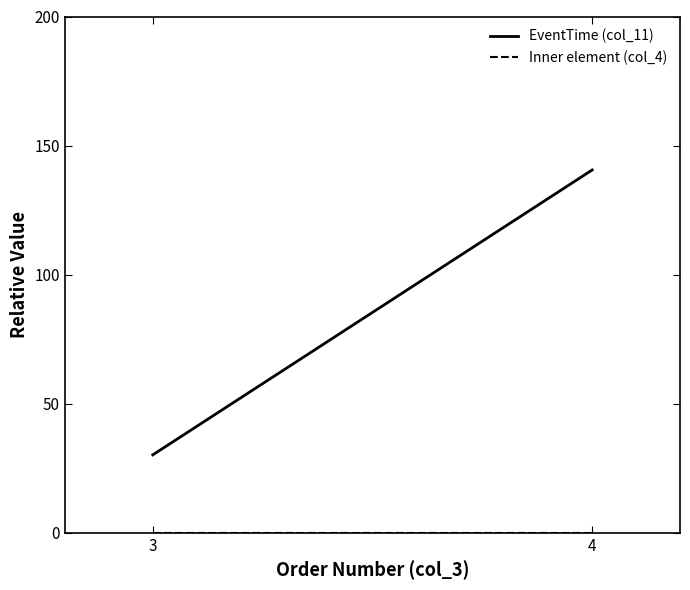

What is the highest value of the EventTime (col_11) series?

140.5